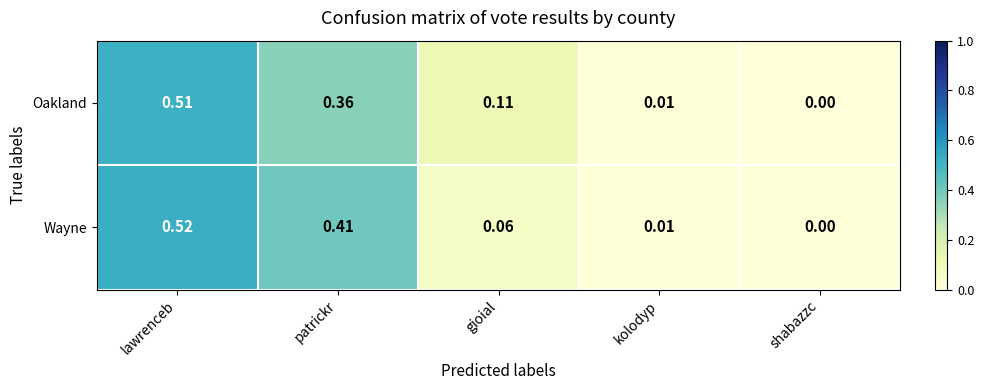

Rank the series by their average value, from lowest to highest.

Oakland, Wayne